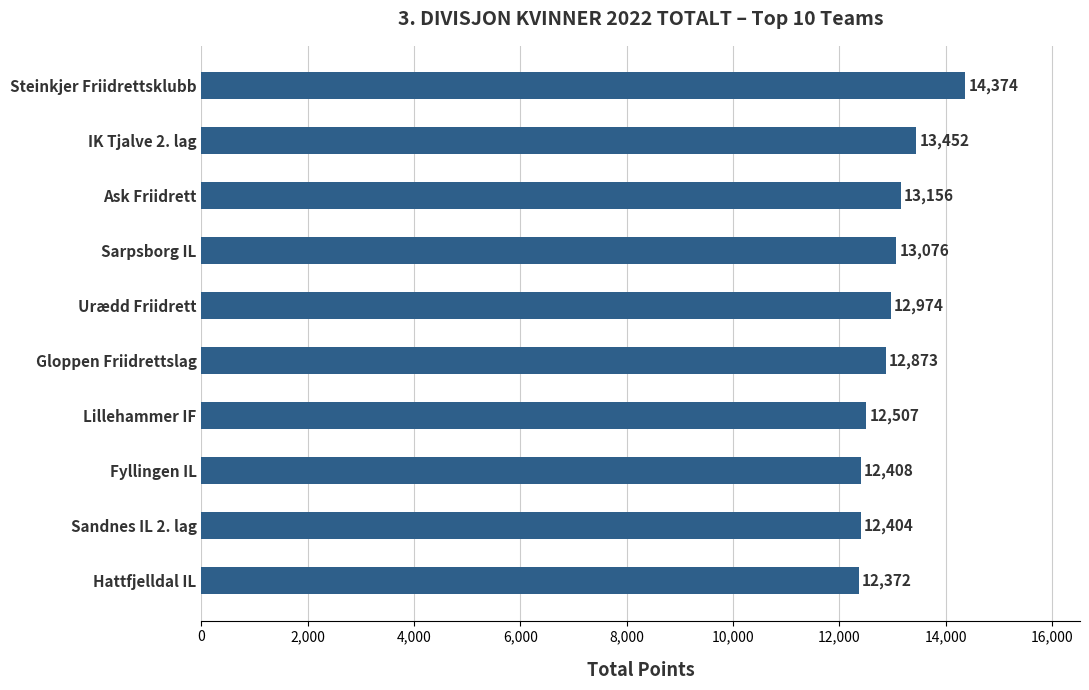

What is the minimum value shown in the chart?

12372